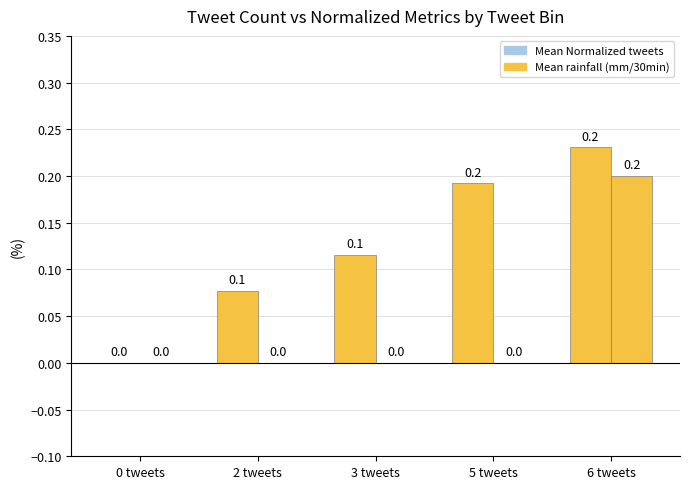

Does the chart contain stacked bars?

No